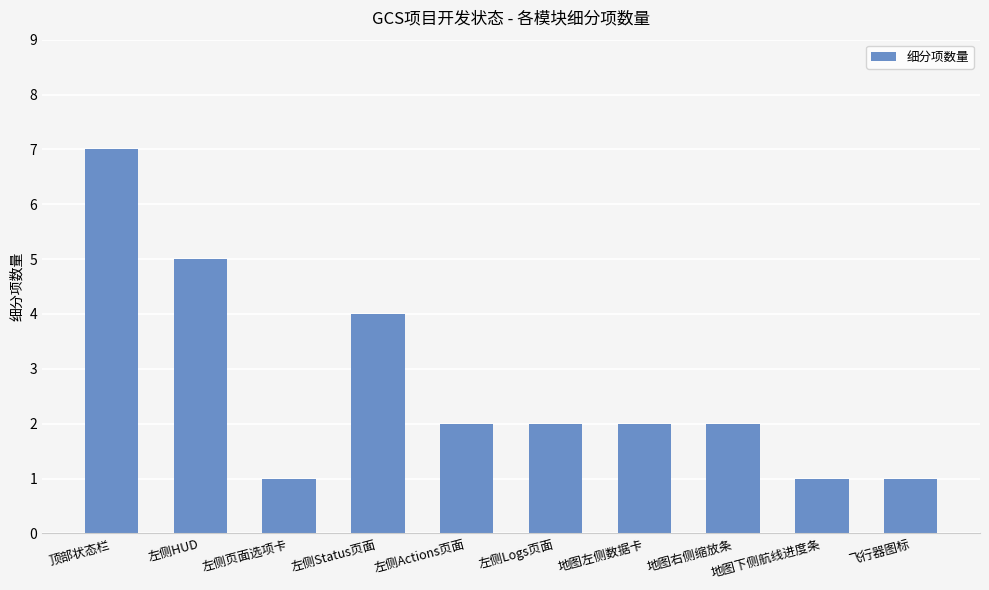

What is the change in value from 顶部状态栏 to 地图下侧航线进度条?

-6